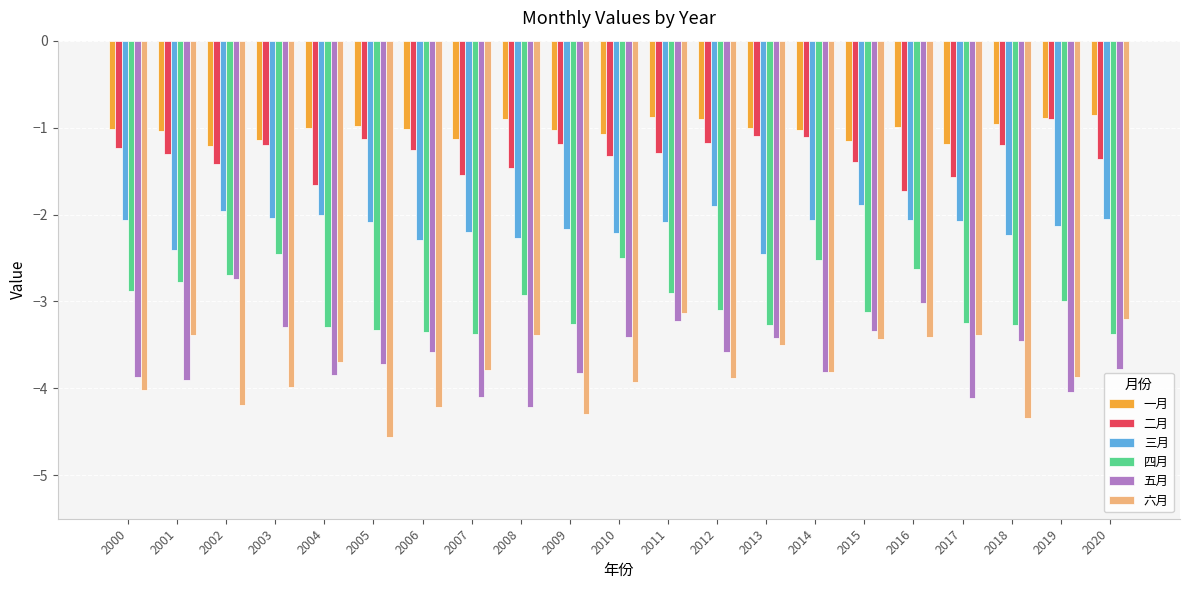

What is the value of the 五月 bar at the 17th from the left?

-3.0